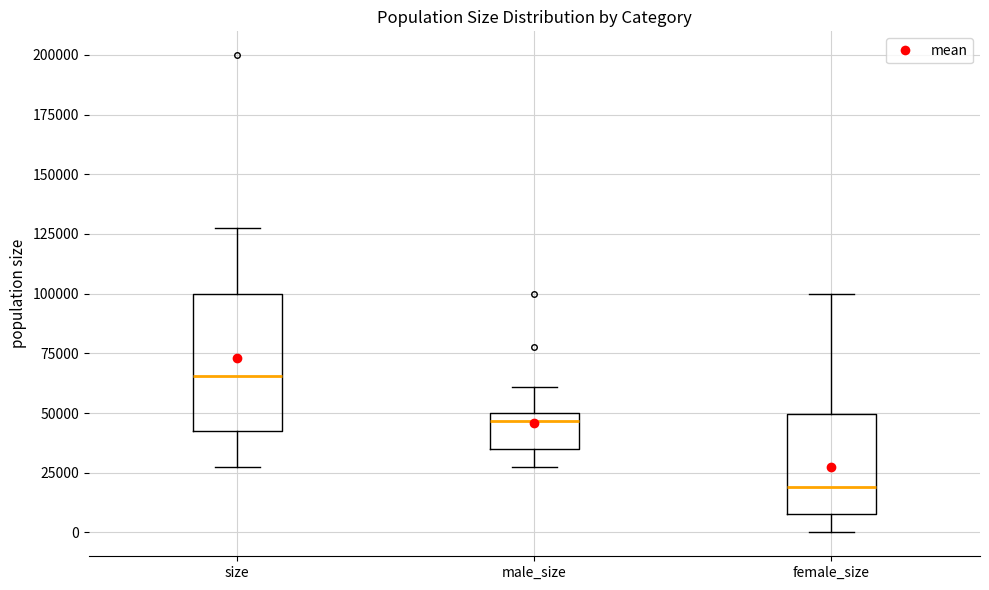

Comparing the boxes themselves (not the whiskers), which one is the tallest?

size